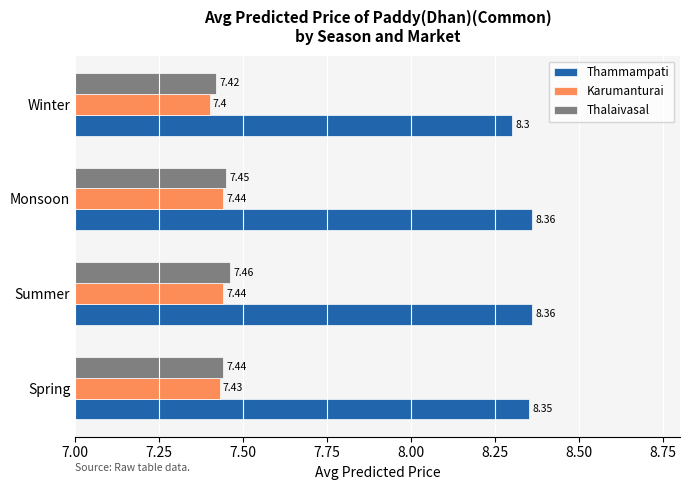

Which category has the highest value in the Thalaivasal series?

Summer